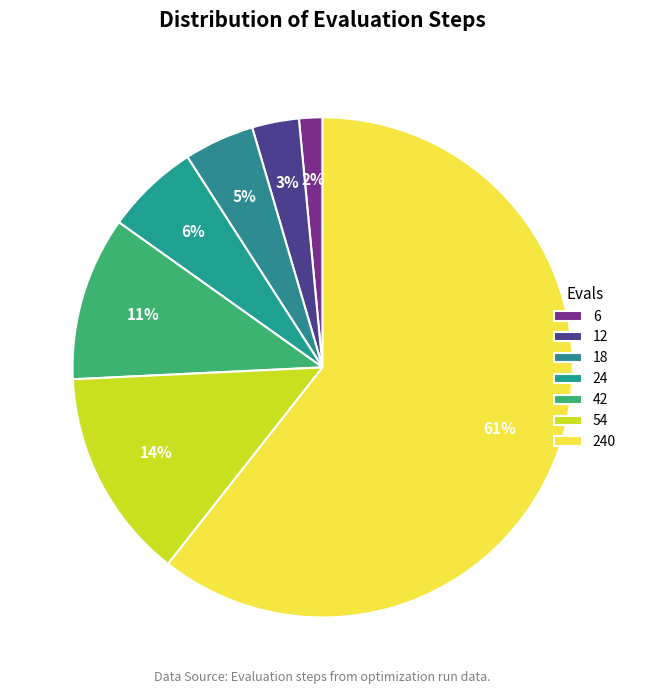

Count the number of slices in the pie.

7